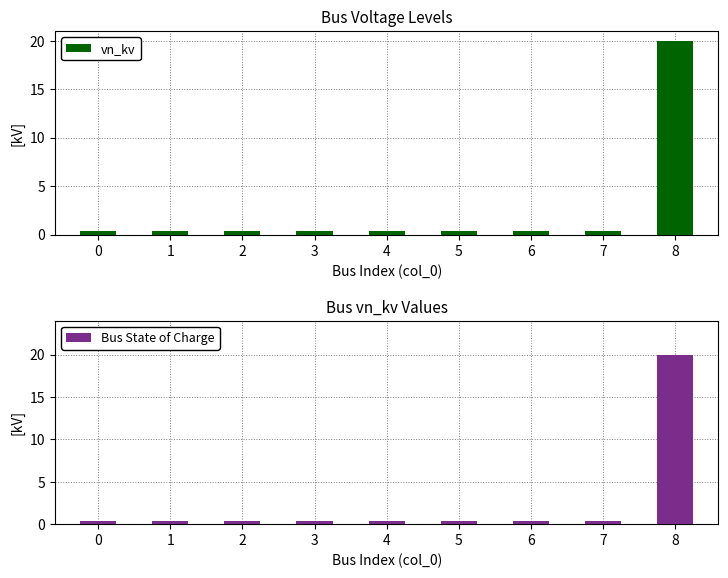

Is it true that Bus State of Charge equals 0.4 at 6?

True